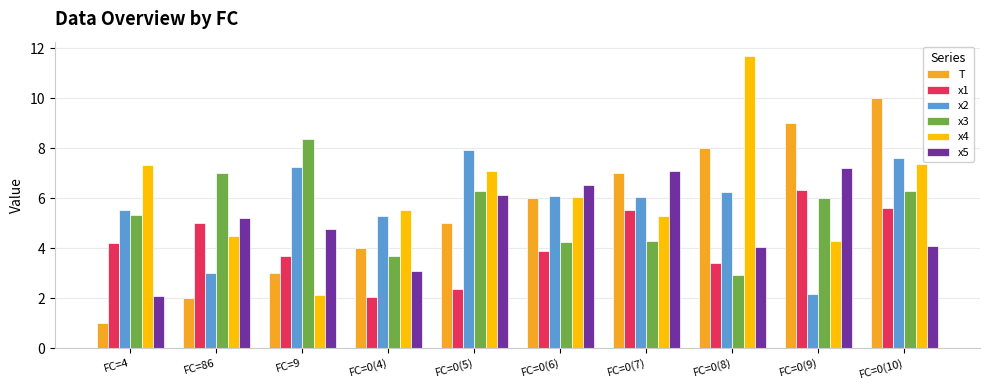

What value does the T series have at FC=86?

2.0